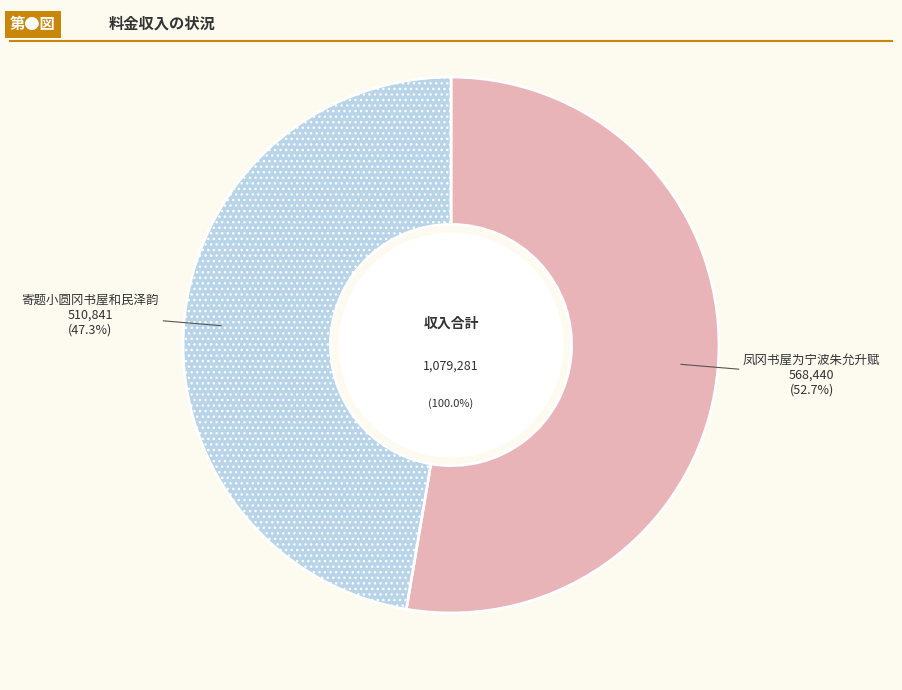

The 寄题小圆冈书屋和民泽韵 slice represents 38% of the pie. True or false?

False